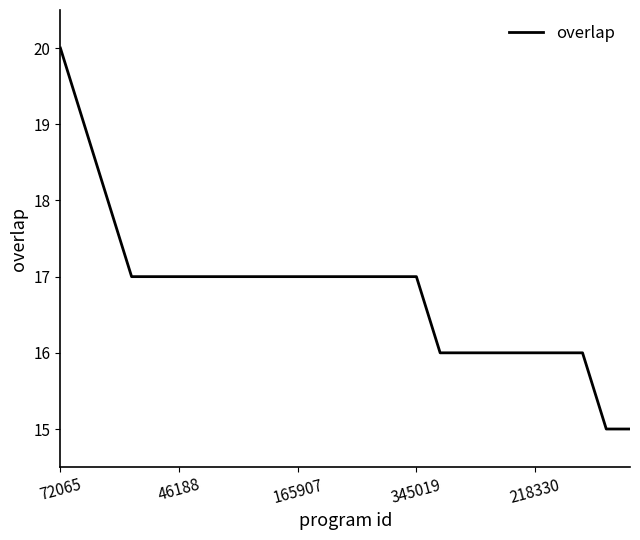

What is the maximum value shown in the chart?

20